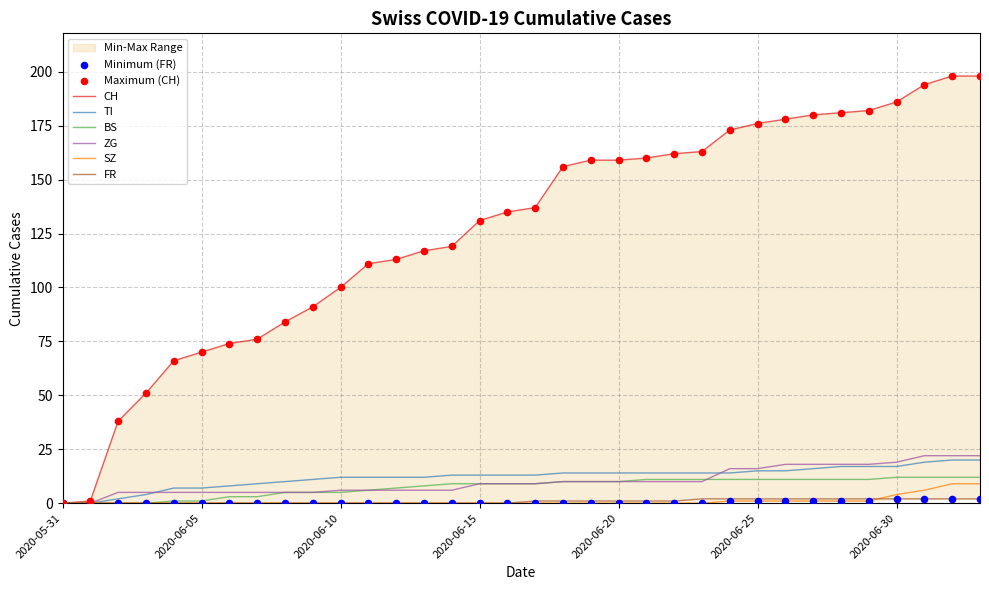

What are all the series names shown in the legend?

CH, TI, BS, ZG, SZ, FR